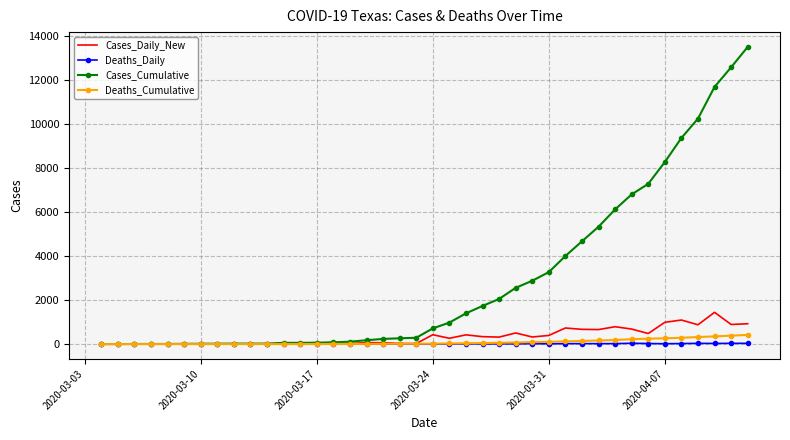

What is the maximum value shown in the chart?

13484